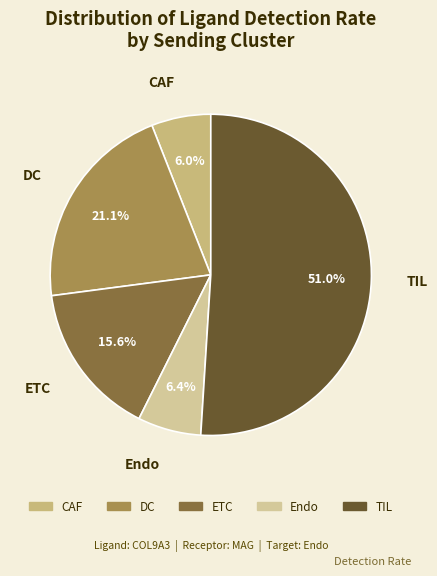

Is the sum of Endo and TIL greater than half?

Yes